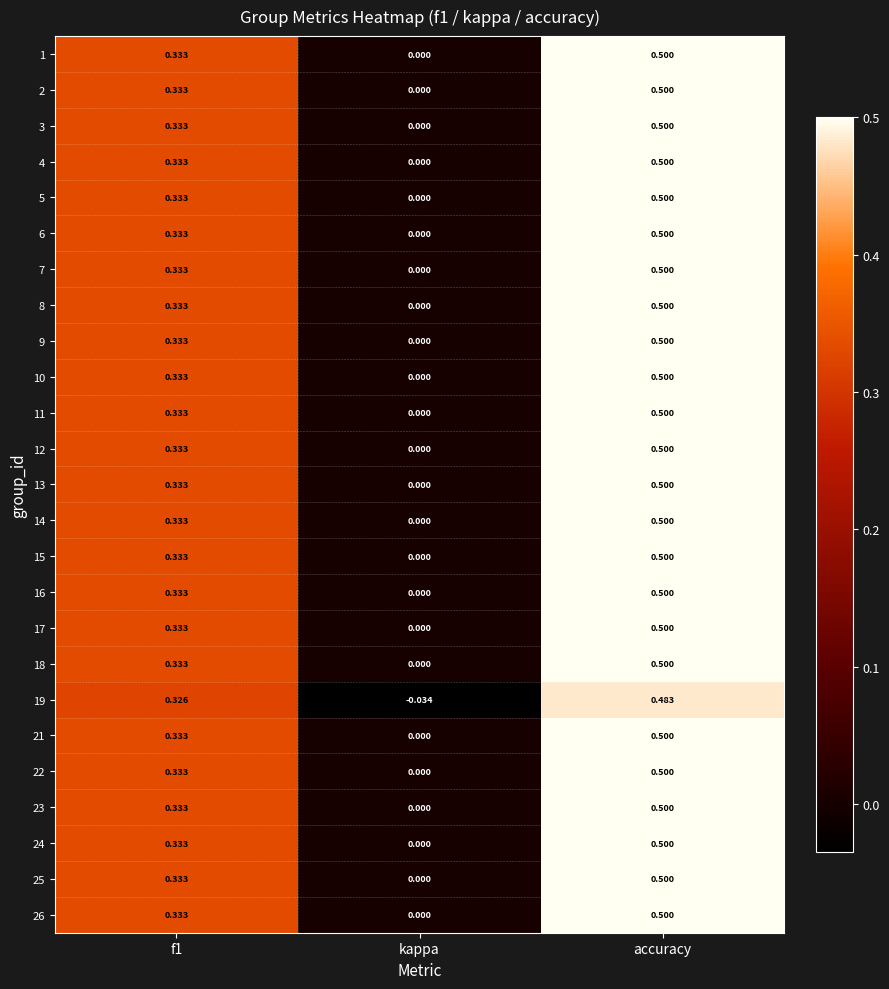

How many series are shown in this chart?

25